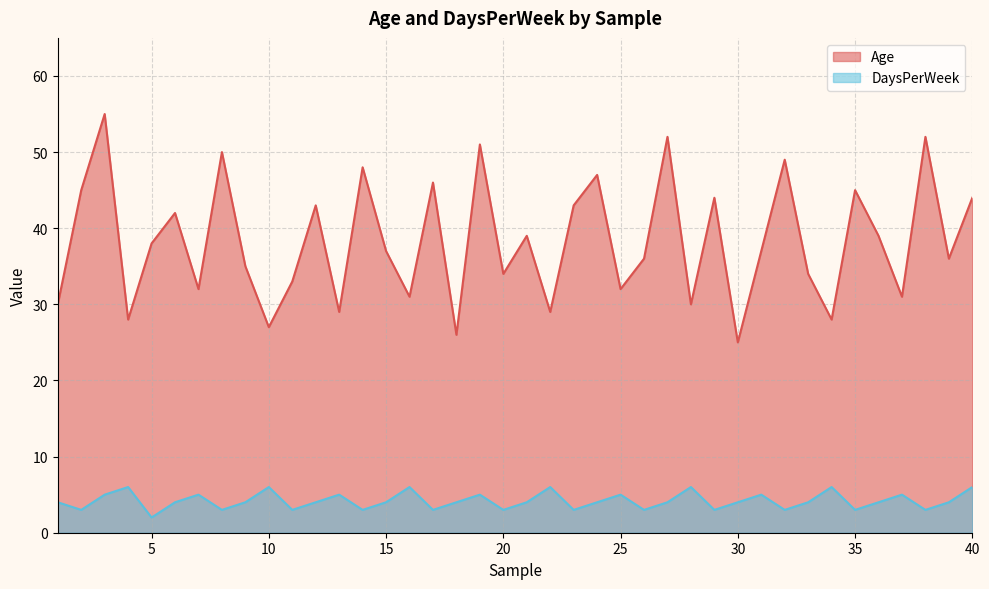

True or false: Age and DaysPerWeek cross at least once.

False